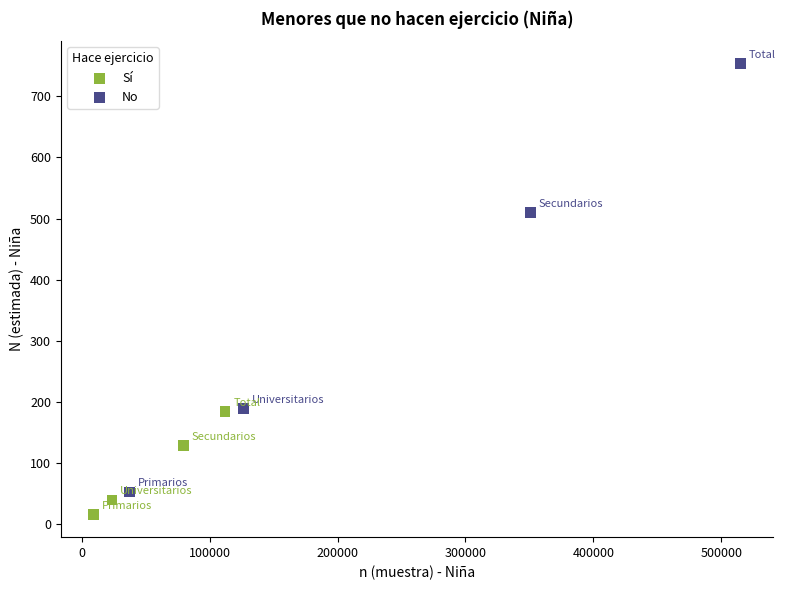

Which series contains the lowest Y value?

Sí